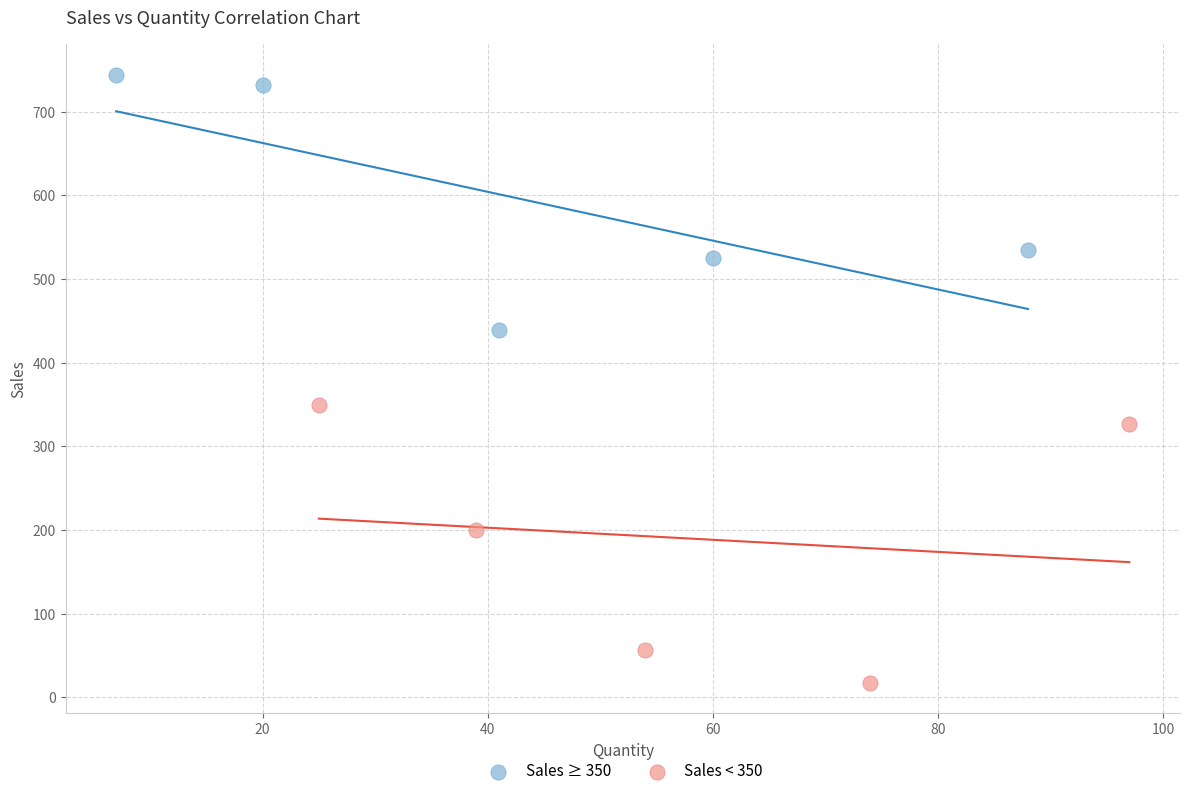

Which series has the widest spread of Y values?

Sales < 350